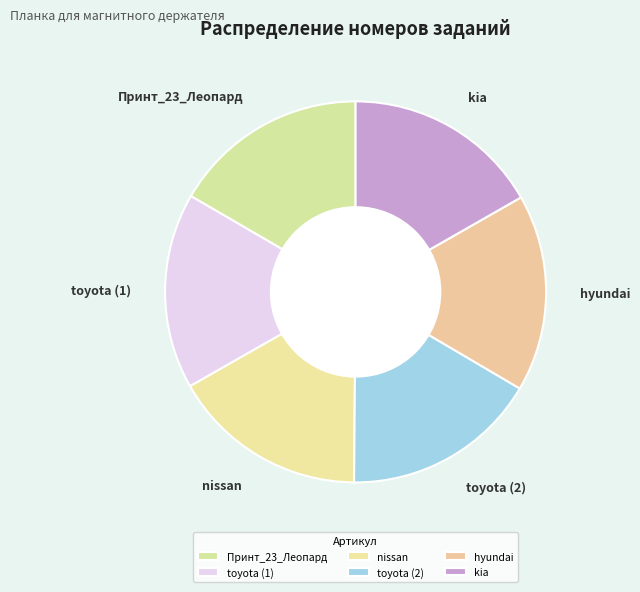

What is the ratio of the value at hyundai to the value at toyota (2)?

1.0